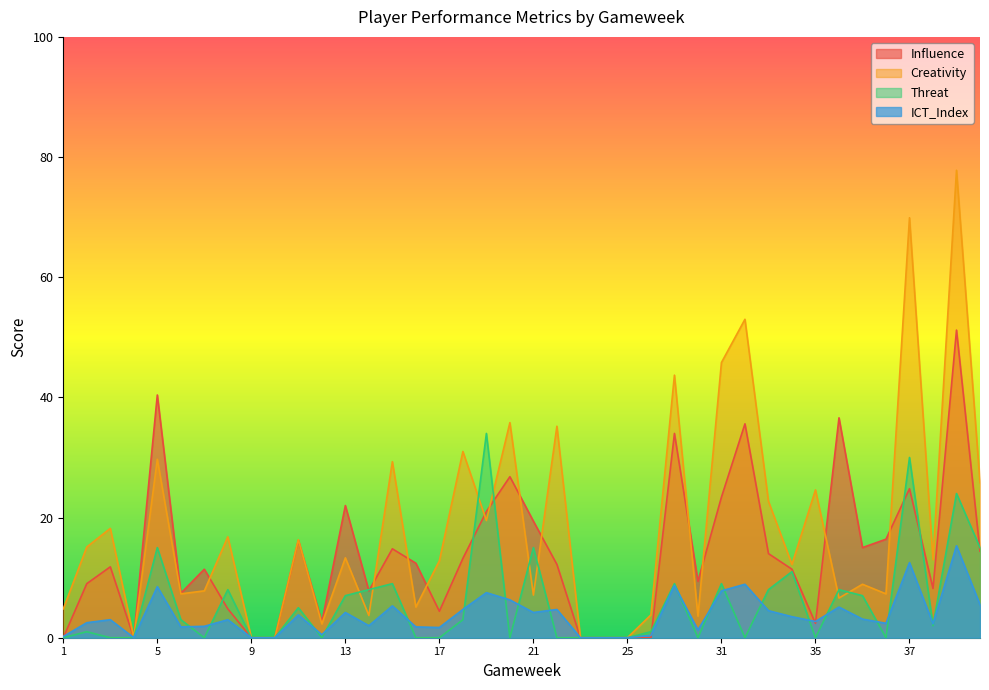

At which label does ICT_Index first exceed 3?

5